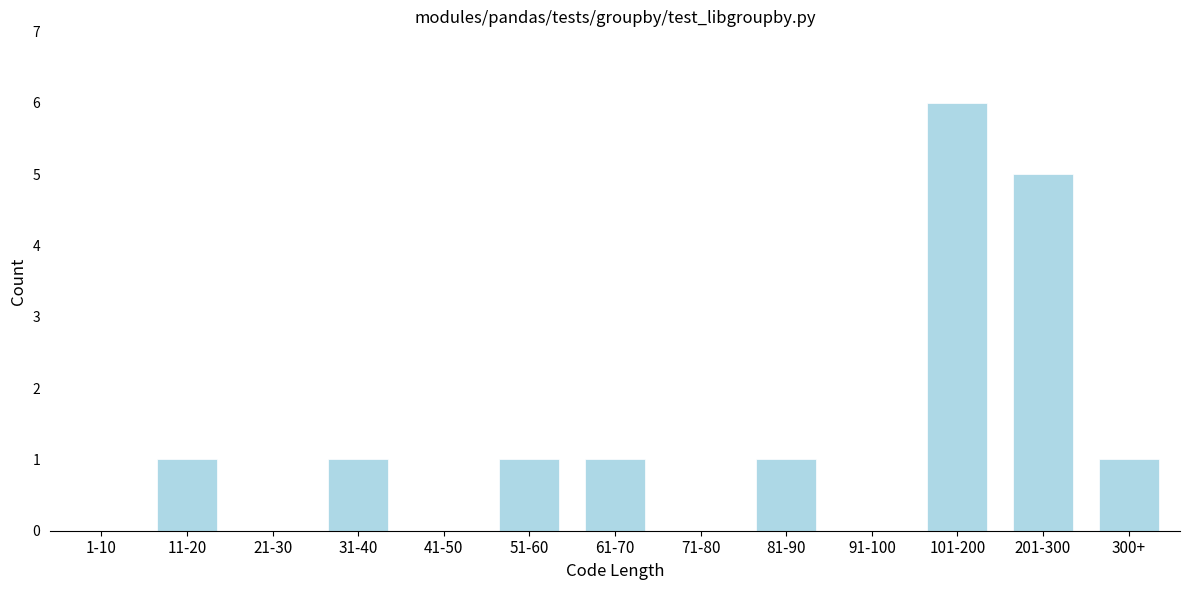

Reading left to right, what are all the values shown in this chart?

1-10=0	11-20=1	21-30=0	31-40=1	41-50=0	51-60=1	61-70=1	71-80=0	81-90=1	91-100=0	101-200=6	201-300=5	300+=1